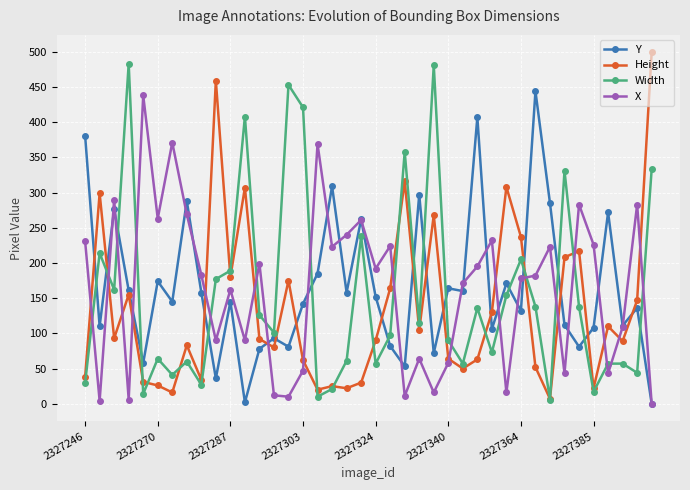

How many times do Width and Y cross each other?

15